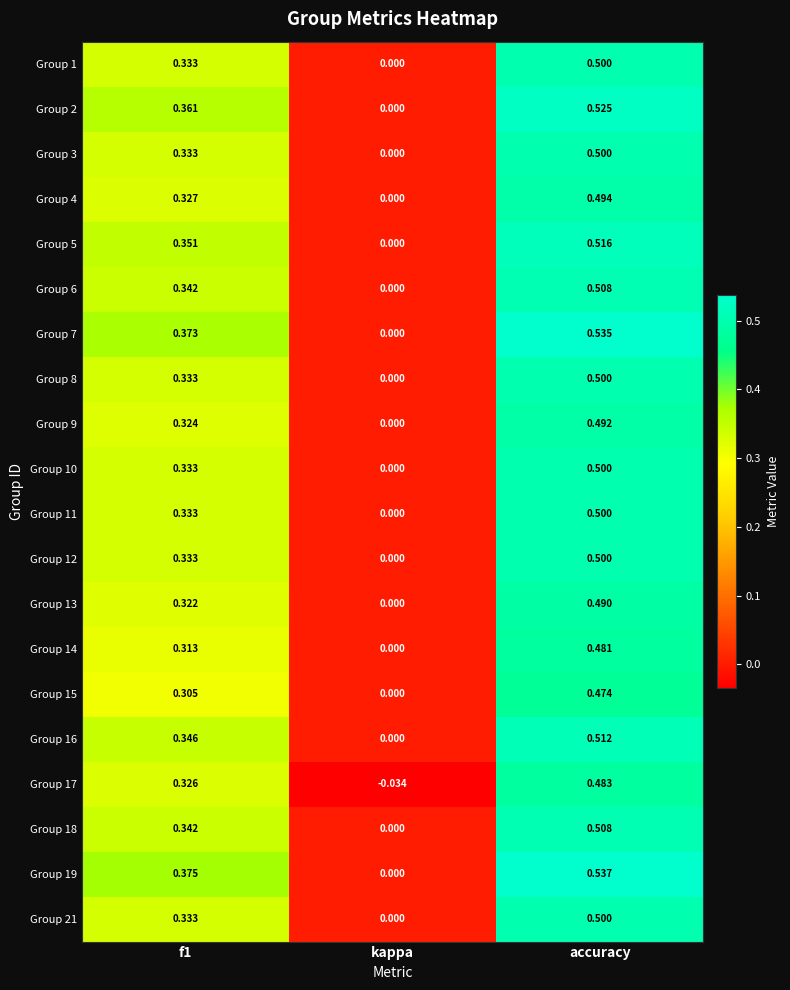

Where is Group 4 nearest to the value 0?

kappa